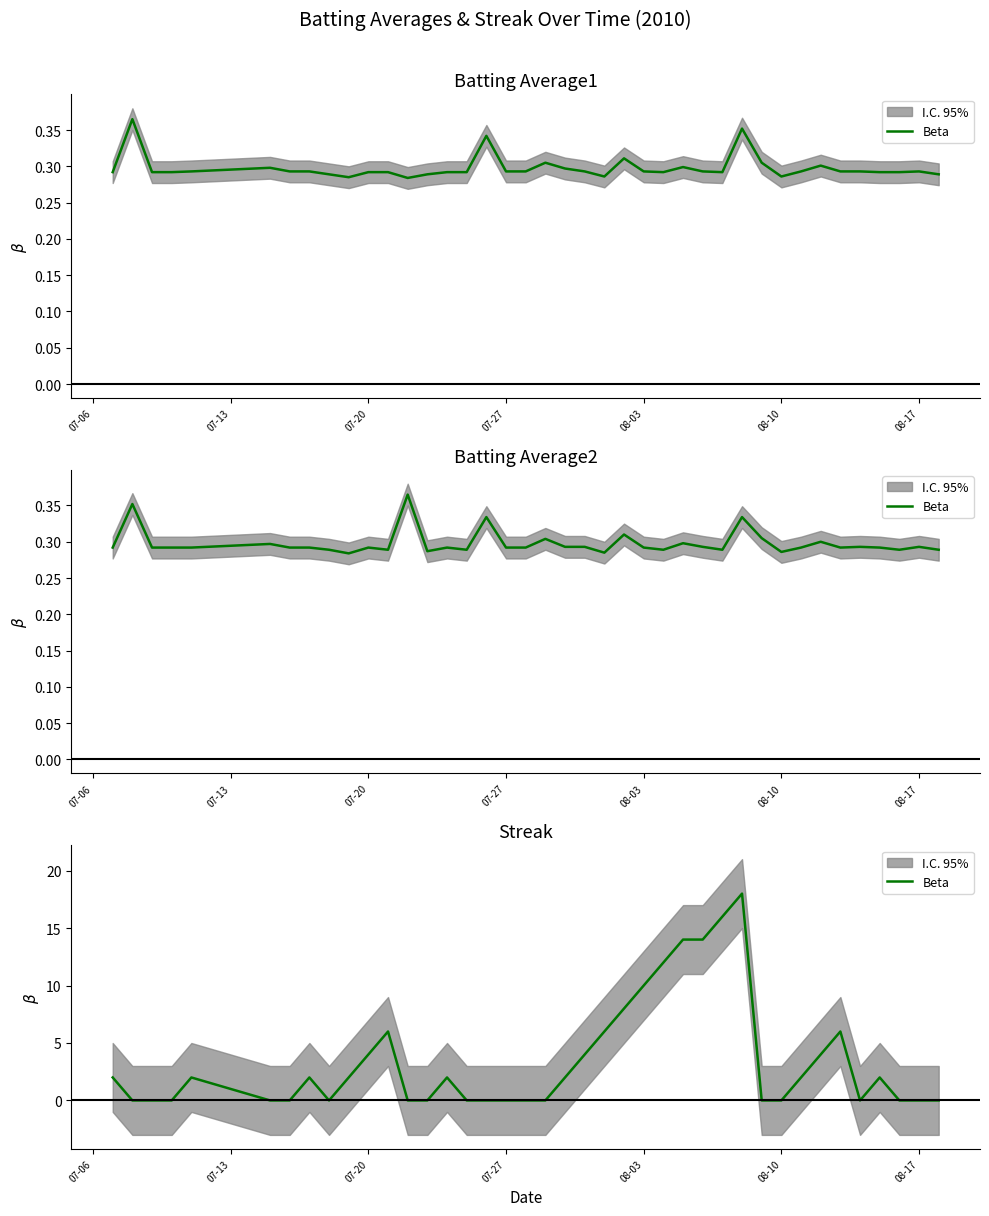

True or false: the data has more than 1 interior local peaks.

True